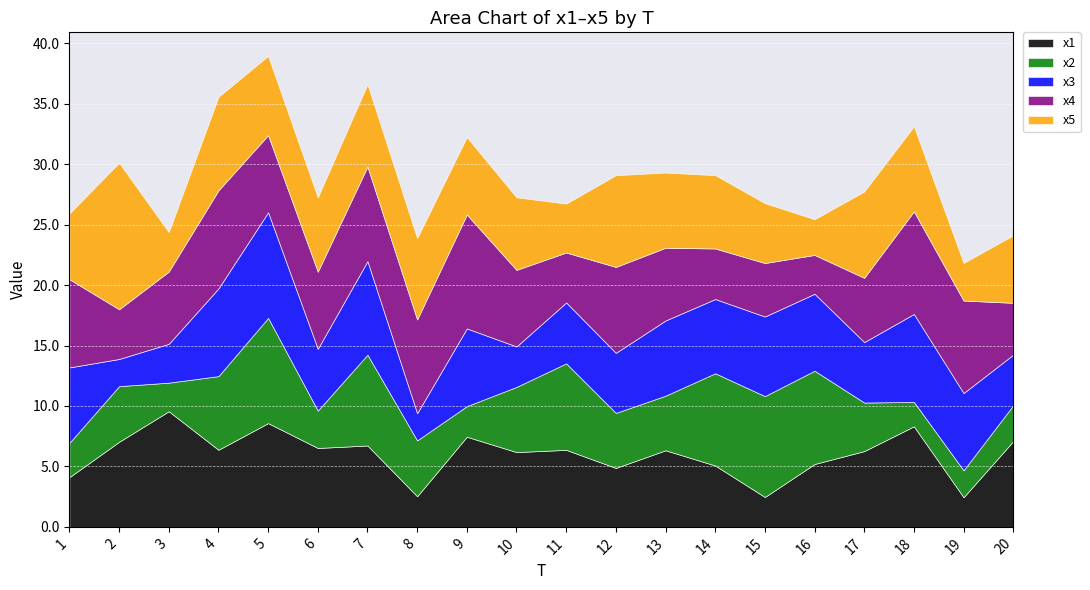

At which label does x4 reach its minimum?

16